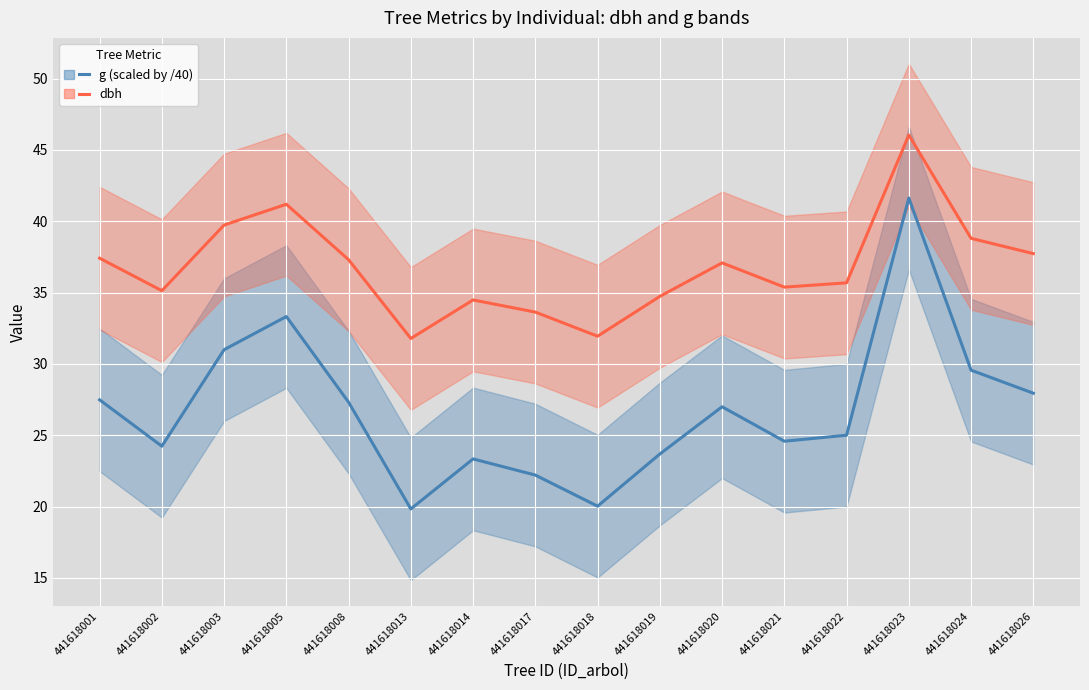

How many lines are shown in the chart?

2